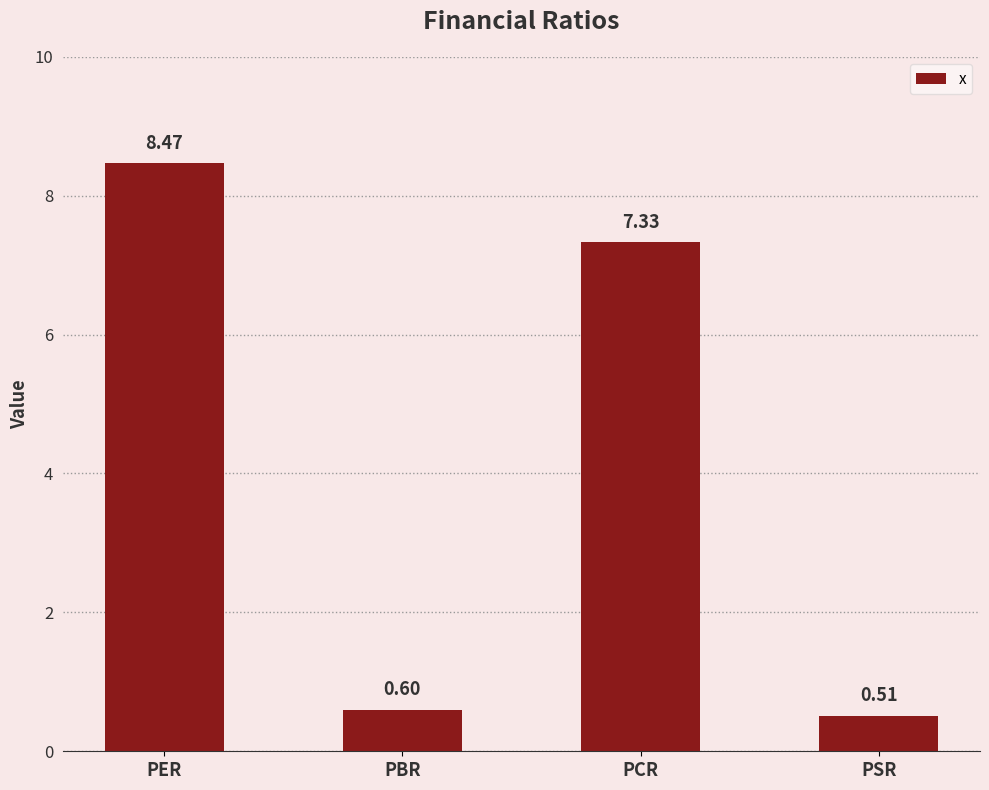

What position from the left is PER?

1